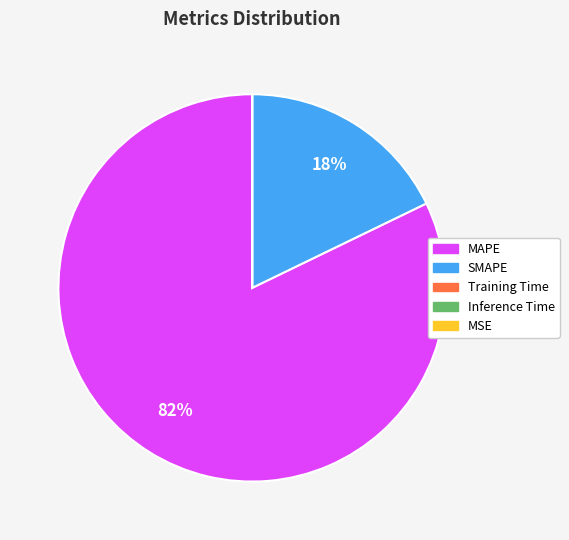

To the nearest percent, what is the average slice percentage?

20%